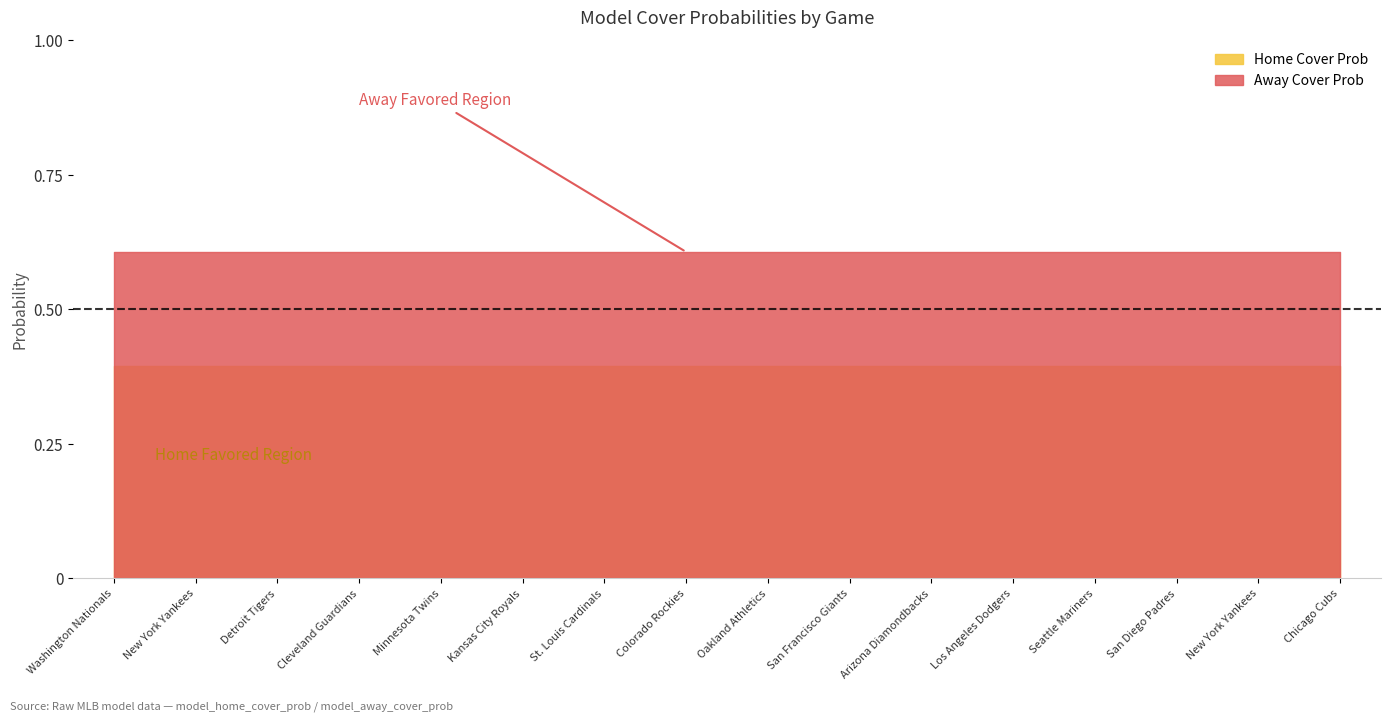

What are all the series names shown in the legend?

Home Cover Prob, Away Cover Prob